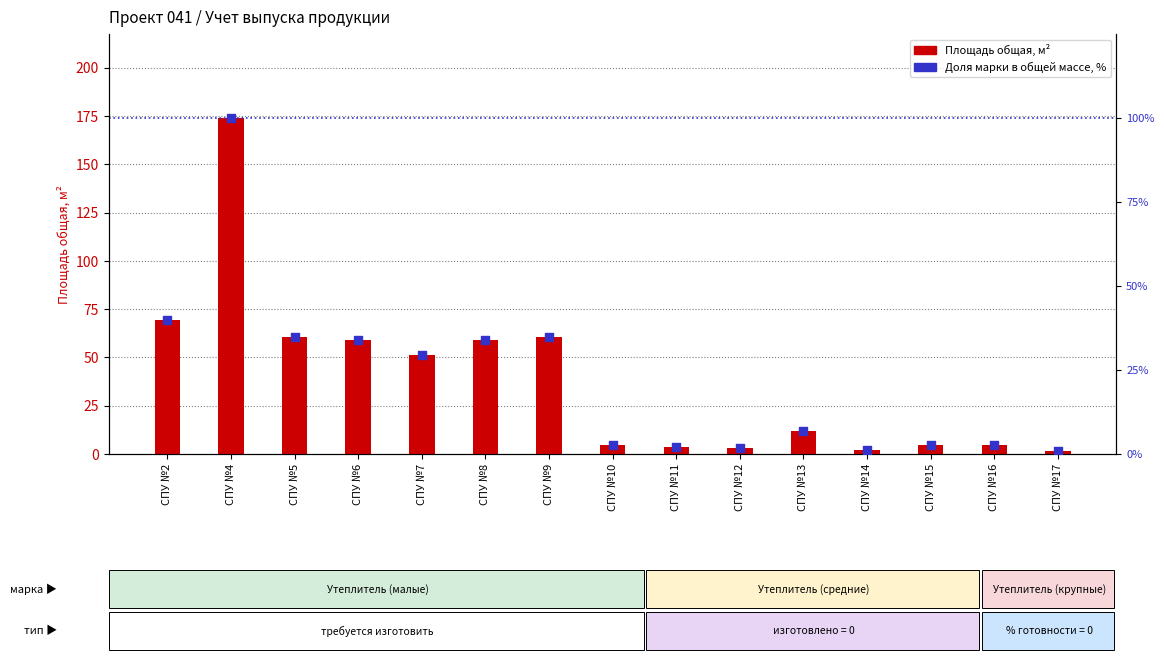

What is the total value across all series at CПУ №7?

80.6